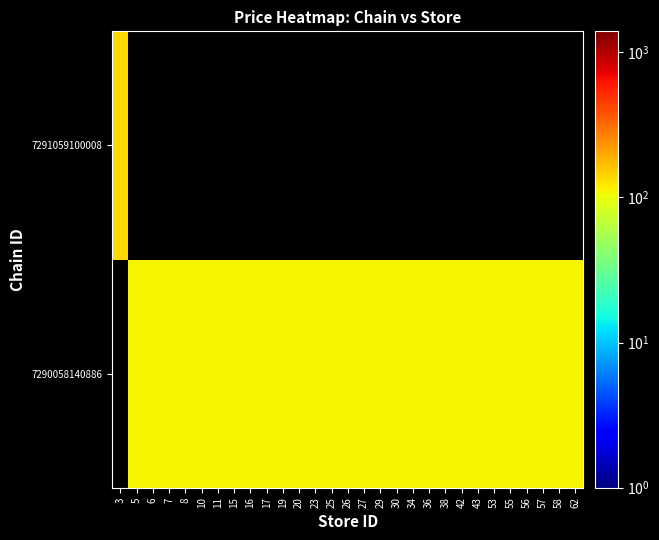

At how many categories does at least one series exceed 135?

1